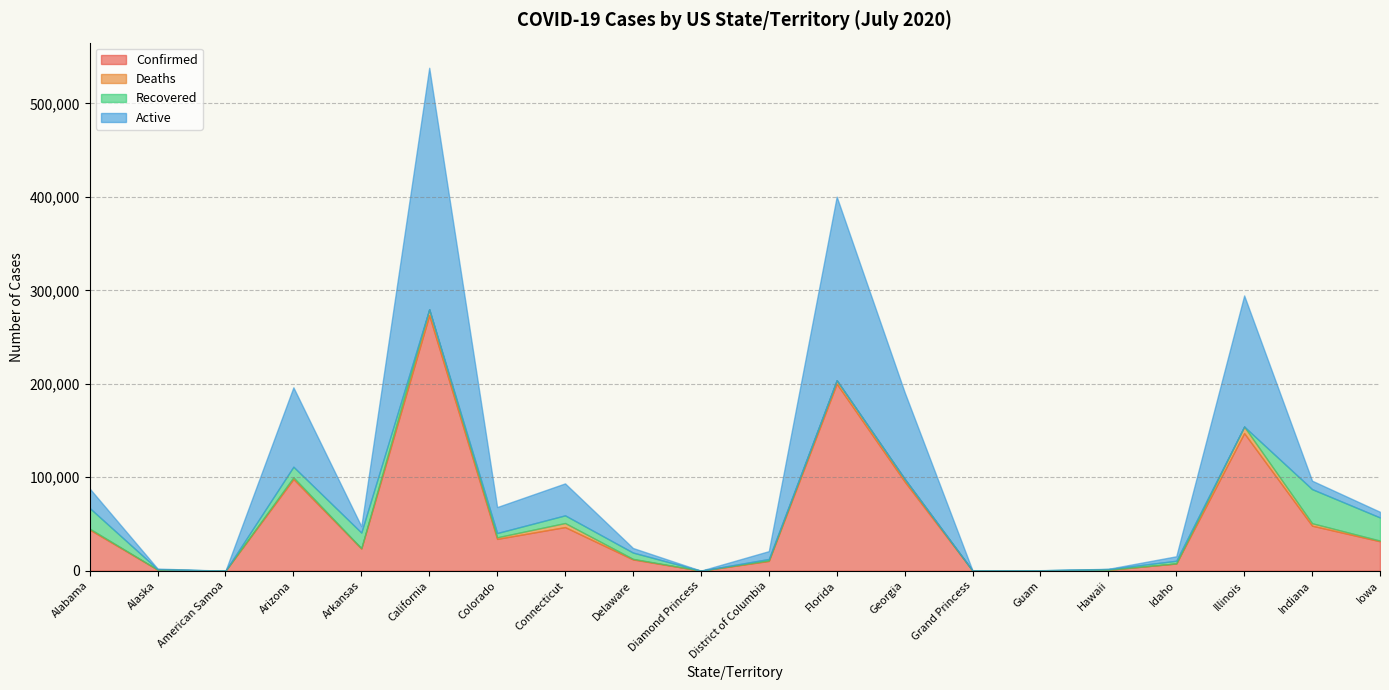

Between which two adjacent categories do Recovered and Active first intersect?

Alabama and Alaska